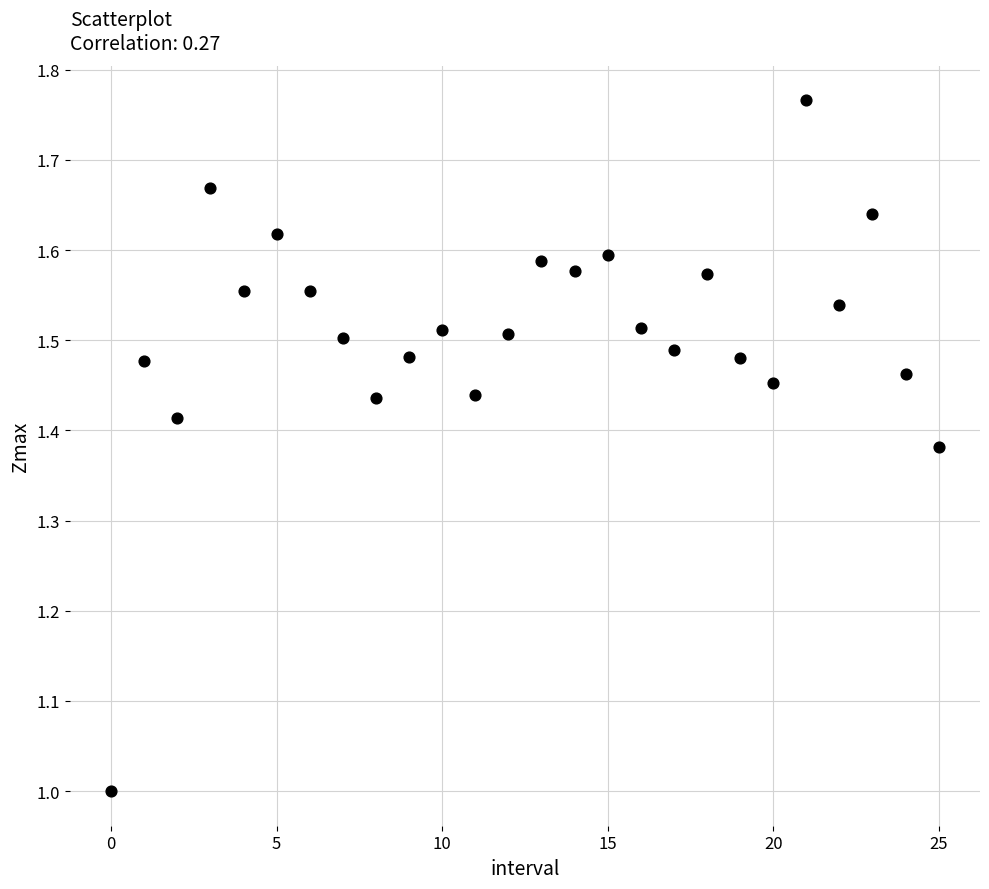

What is the range of Y values (max minus min)?

0.8